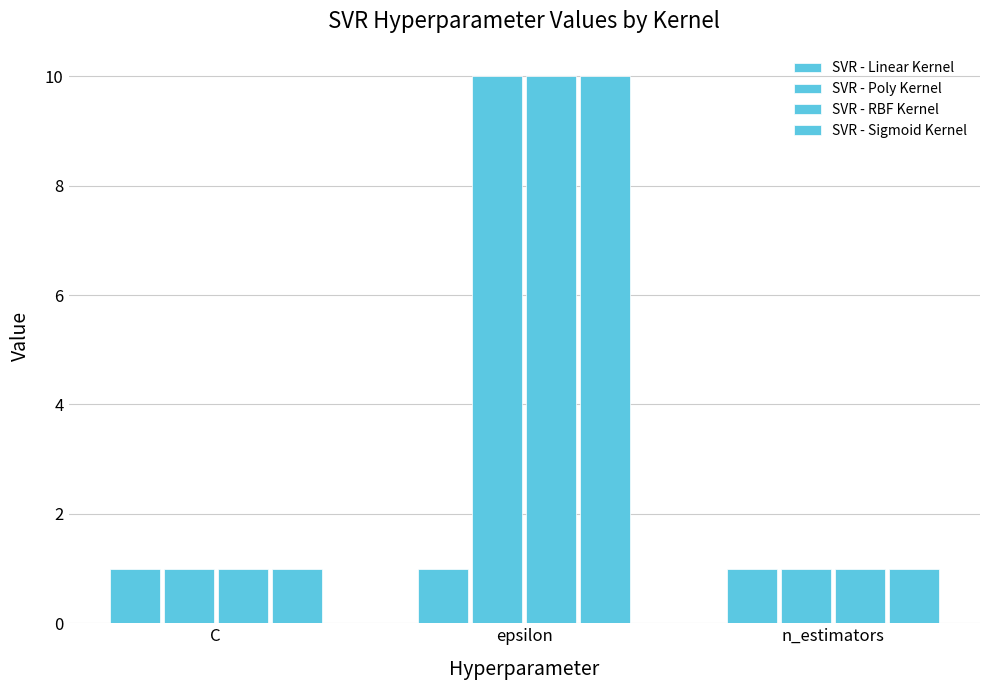

Which series has the largest total across all categories?

SVR - Poly Kernel